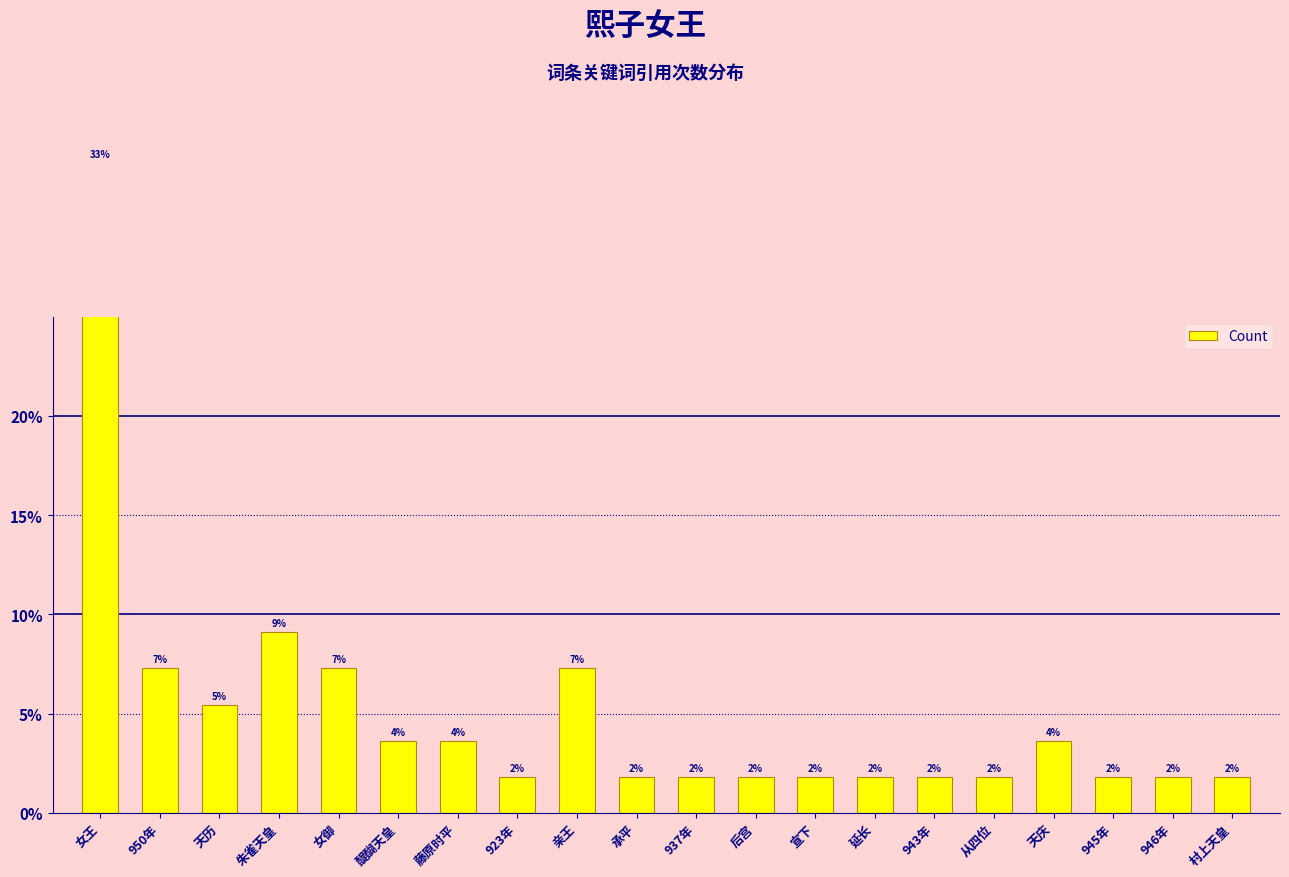

Count the number of data series in this chart.

1